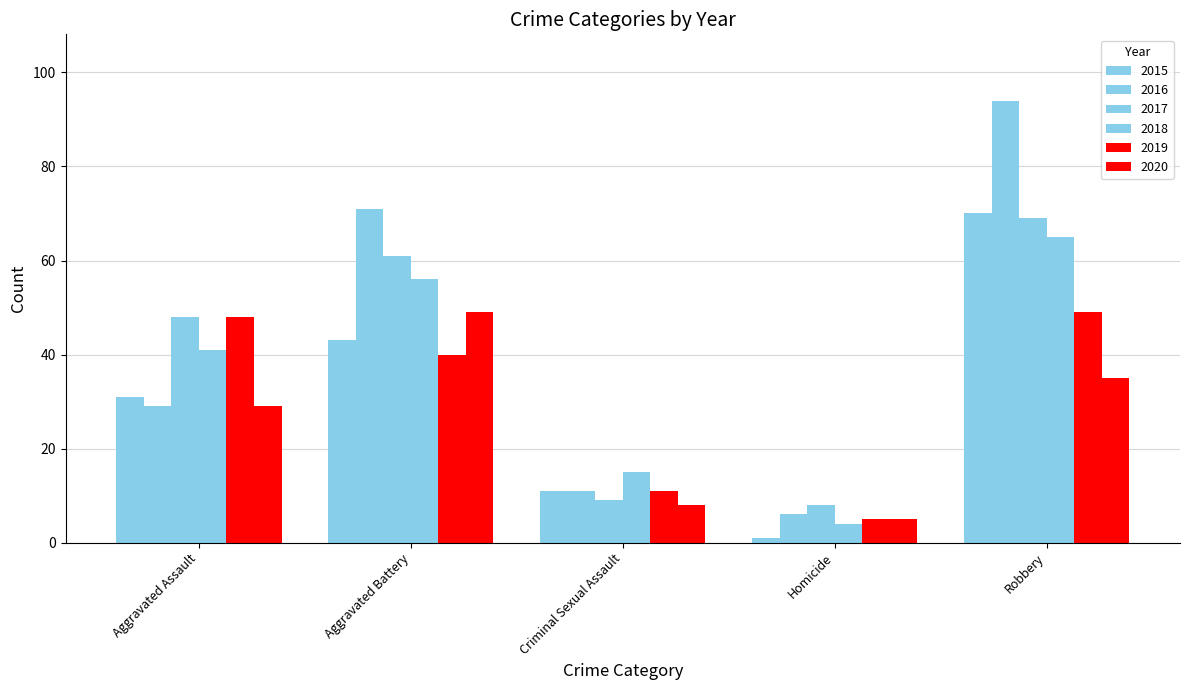

What is the total value across all series at Homicide?

29